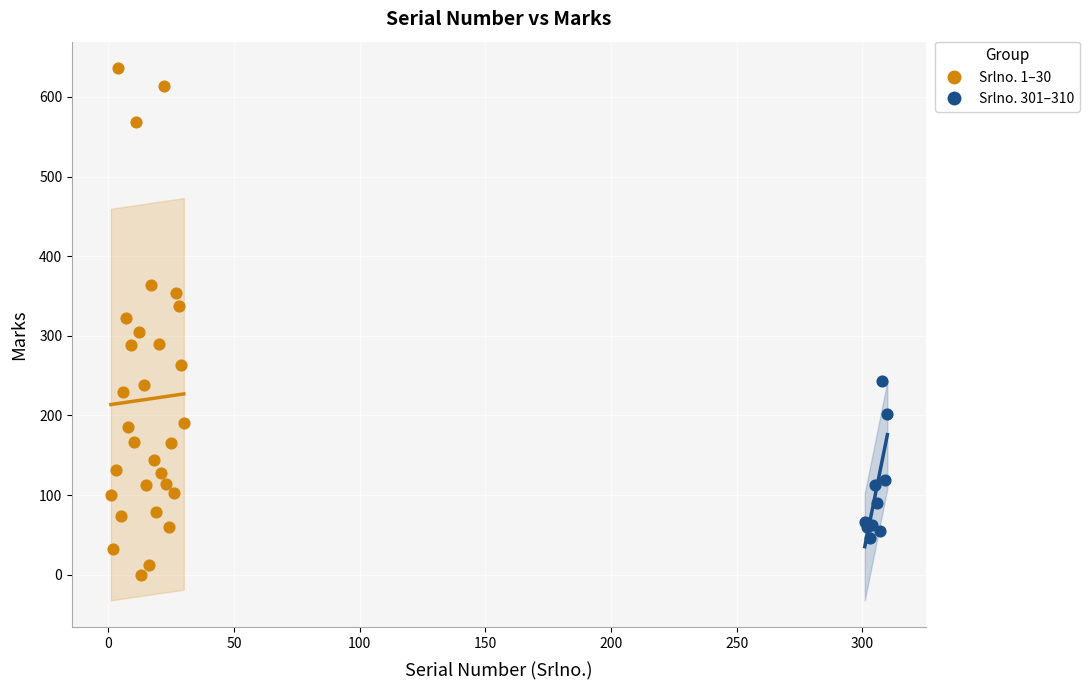

Which series contains the highest Y value?

Srlno. 1–30